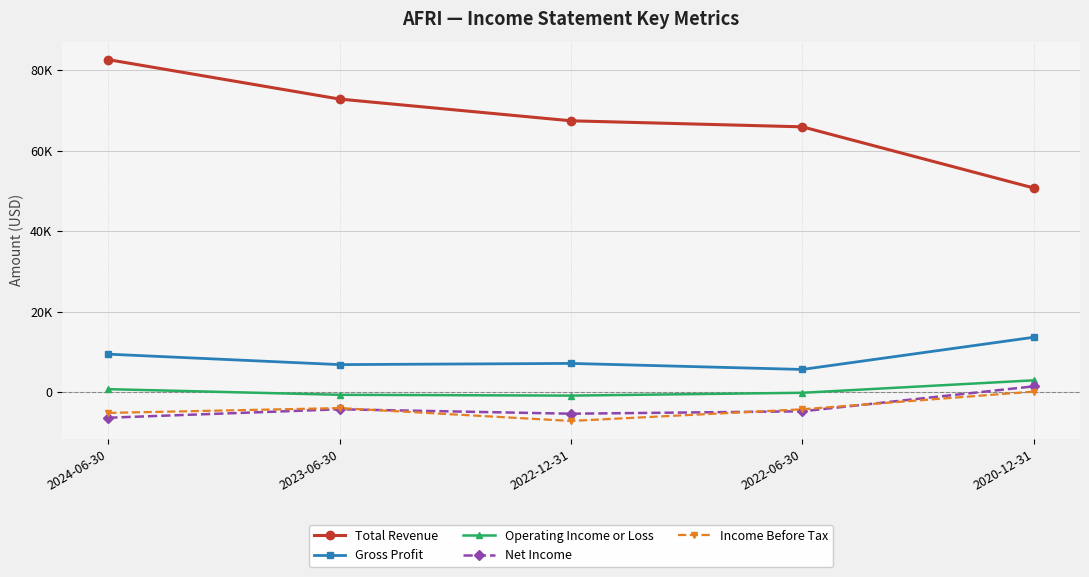

What position from the left is 2024-06-30?

1